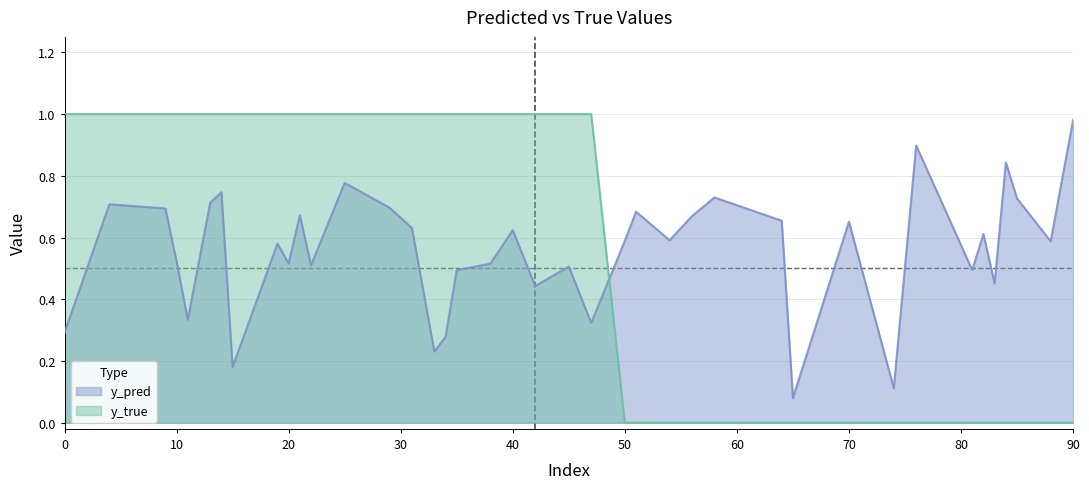

Reading left to right, what are all the values shown in this chart?

y_pred: 0.3	0.7	0.7	0.5	0.3	0.7	0.7	0.2	0.6	0.5	0.7	0.5	0.8	0.7	0.6	0.2	0.3	0.5	0.5	0.6	0.4	0.5	0.3	0.6	0.7	0.6	0.7	0.7	0.7	0.1	0.7	0.1	0.9	0.5	0.6	0.5	0.8	0.7	0.6	1.0
y_true: 1.0	1.0	1.0	1.0	1.0	1.0	1.0	1.0	1.0	1.0	1.0	1.0	1.0	1.0	1.0	1.0	1.0	1.0	1.0	1.0	1.0	1.0	1.0	0.0	0.0	0.0	0.0	0.0	0.0	0.0	0.0	0.0	0.0	0.0	0.0	0.0	0.0	0.0	0.0	0.0